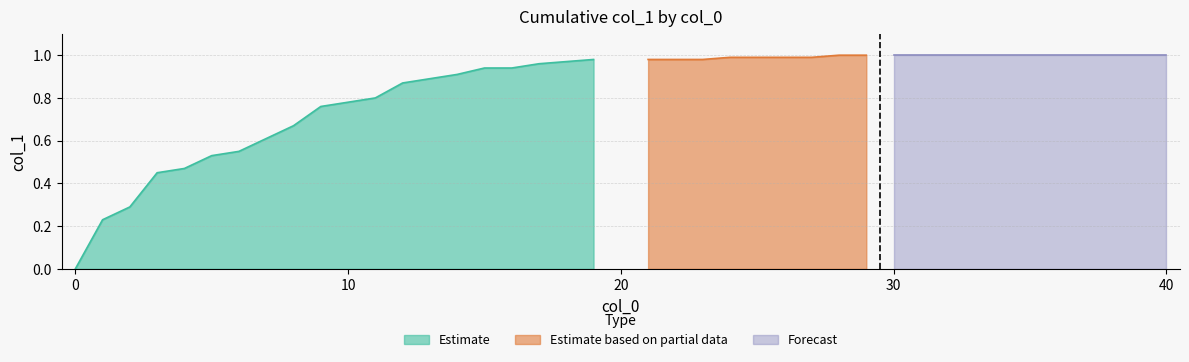

What is the difference between the values at 1 and 16?

0.7